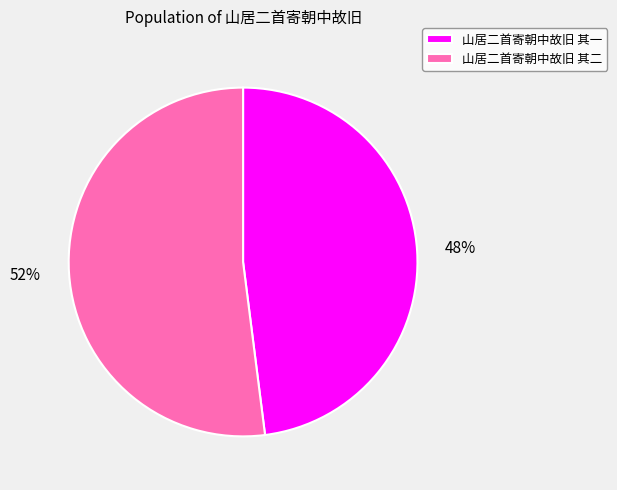

Combined, do 山居二首寄朝中故旧 其二 and 山居二首寄朝中故旧 其一 account for over 50%?

Yes